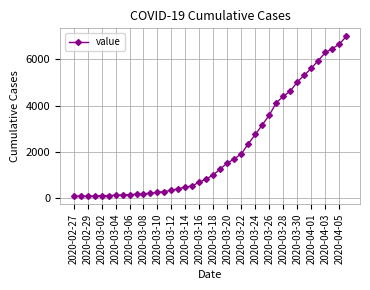

What is the greatest value displayed?

7004